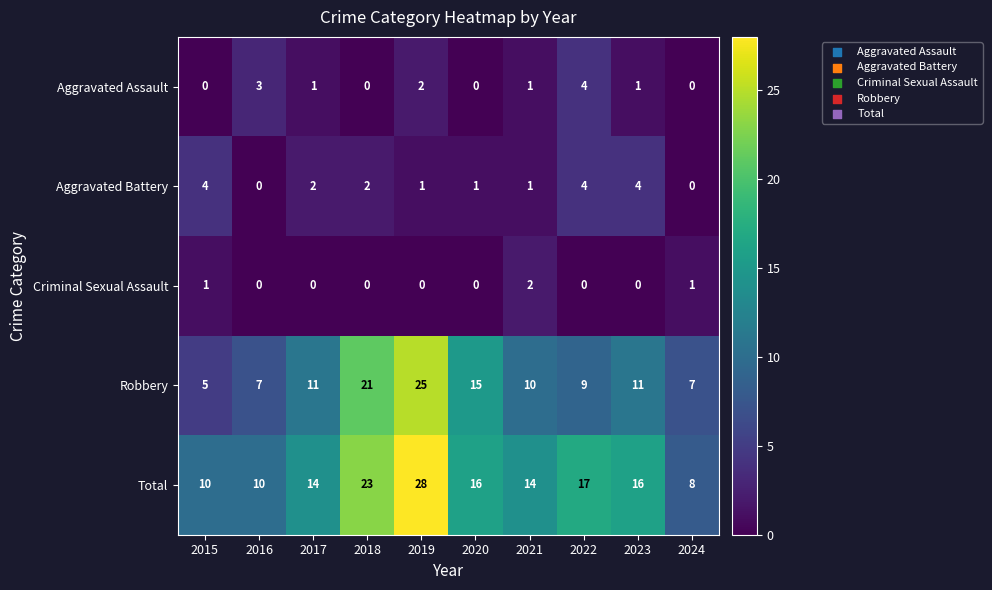

The Robbery series shows 7 at 2024. True or false?

True